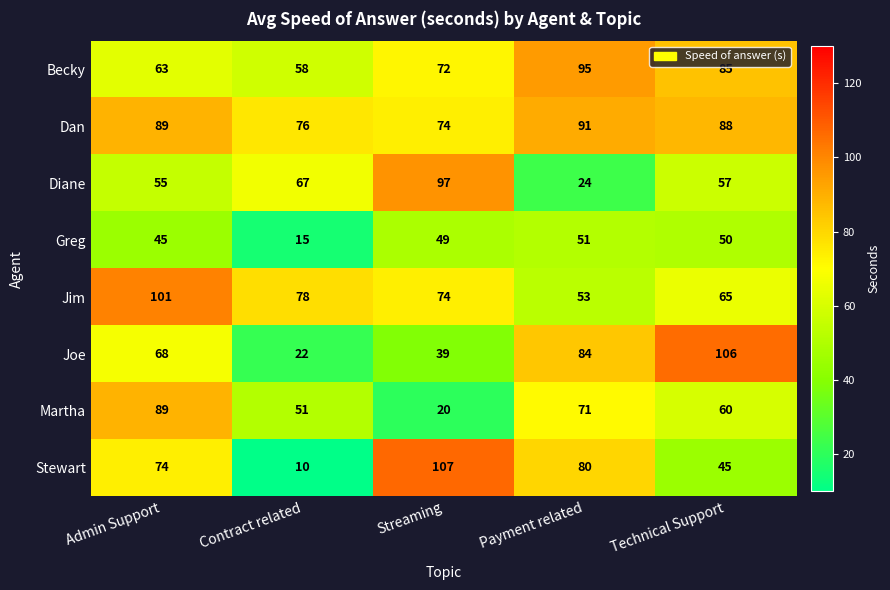

At which category does the chart reach its peak across all series?

Streaming